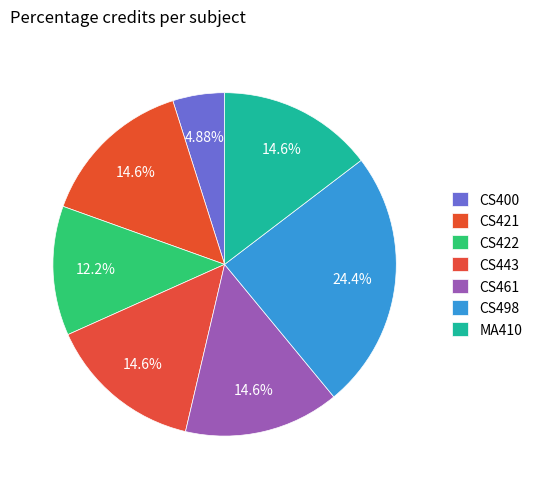

Count the number of slices in the pie.

7